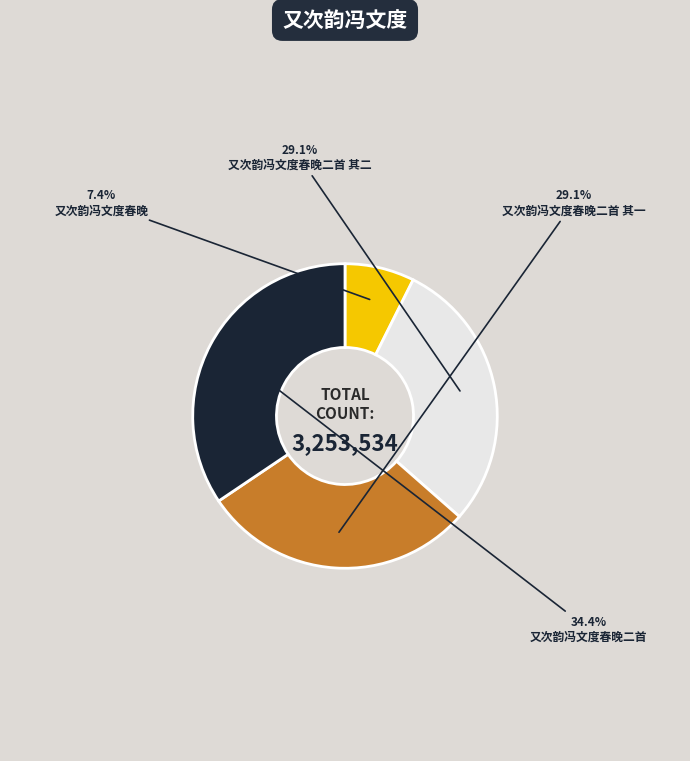

To the nearest percent, what is the average slice percentage?

25%